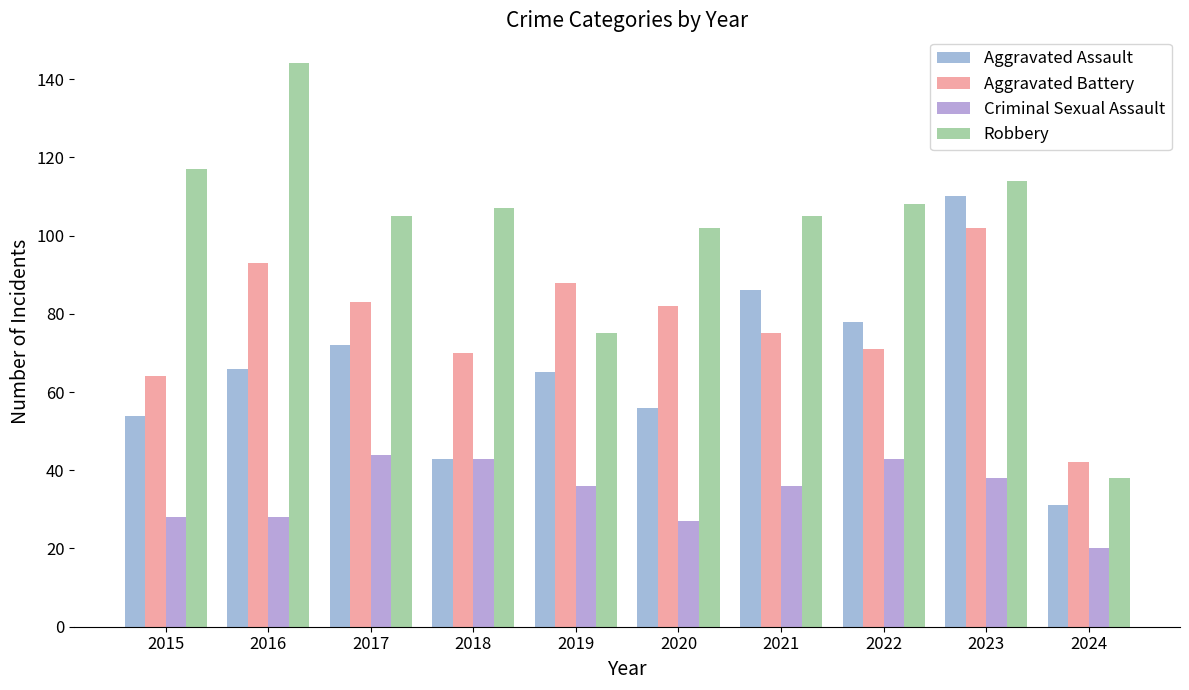

The Aggravated Assault series shows 78 at 2022. True or false?

True